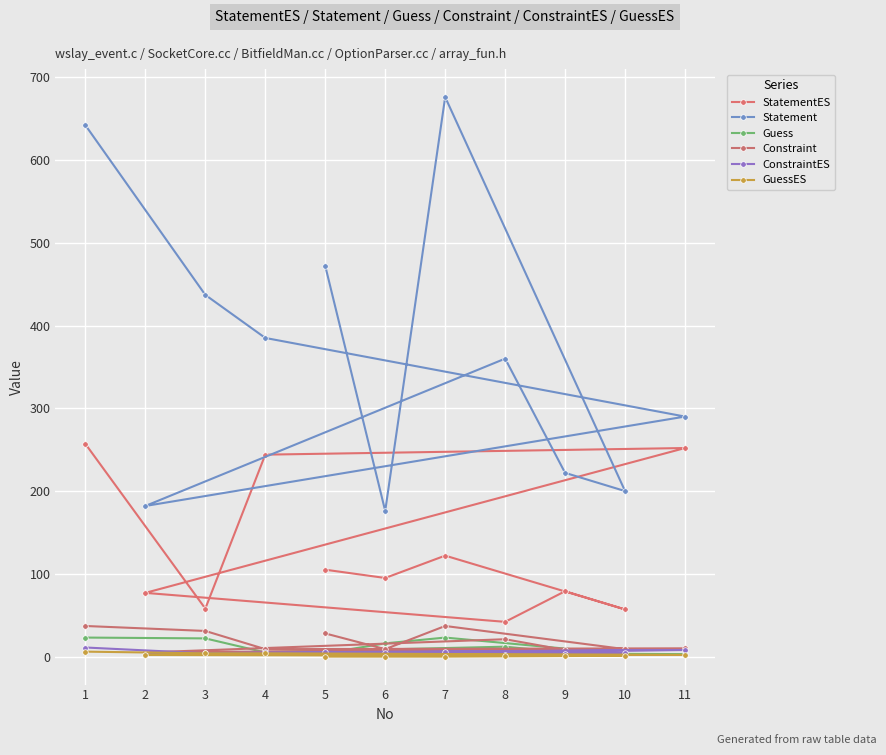

At how many categories does at least one series exceed 566?

2